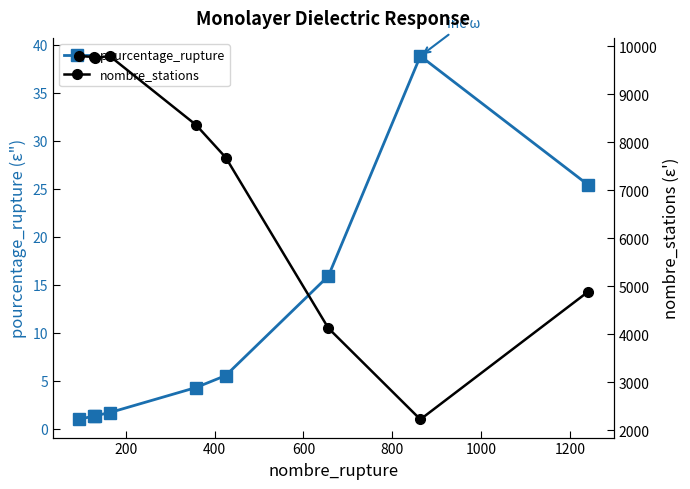

What is the value of the pourcentage_rupture point at the 7th from the left?

15.9